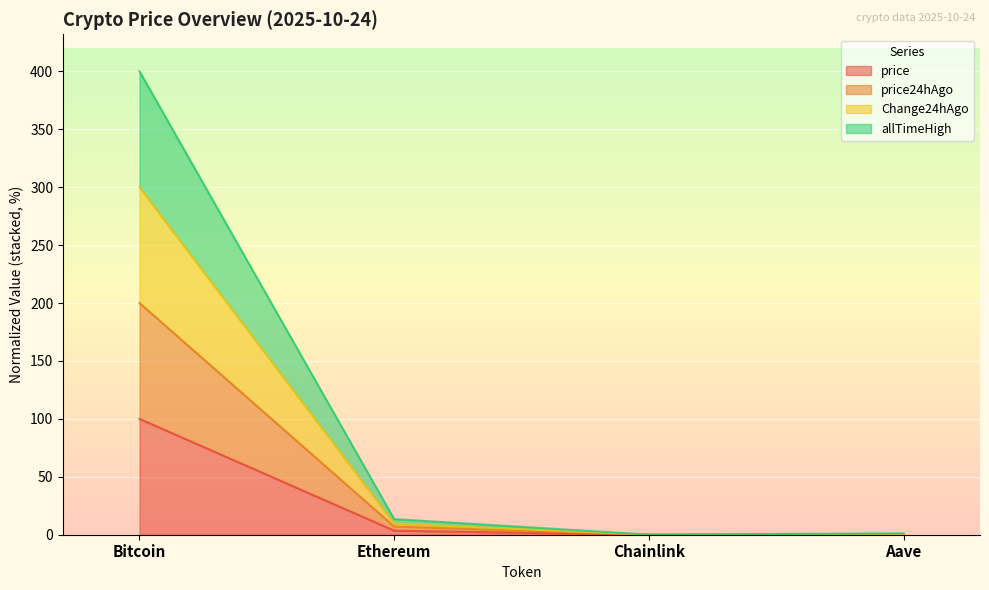

Reading left to right, extract all data points from this chart.

price: Bitcoin=100.0	Ethereum=3.5	Chainlink=0.0	Aave=0.2
price24hAgo: Bitcoin=200.0	Ethereum=7.0	Chainlink=0.0	Aave=0.4
Change24hAgo: Bitcoin=300.0	Ethereum=9.5	Chainlink=0.0	Aave=0.7
allTimeHigh: Bitcoin=400.0	Ethereum=13.5	Chainlink=0.1	Aave=1.2